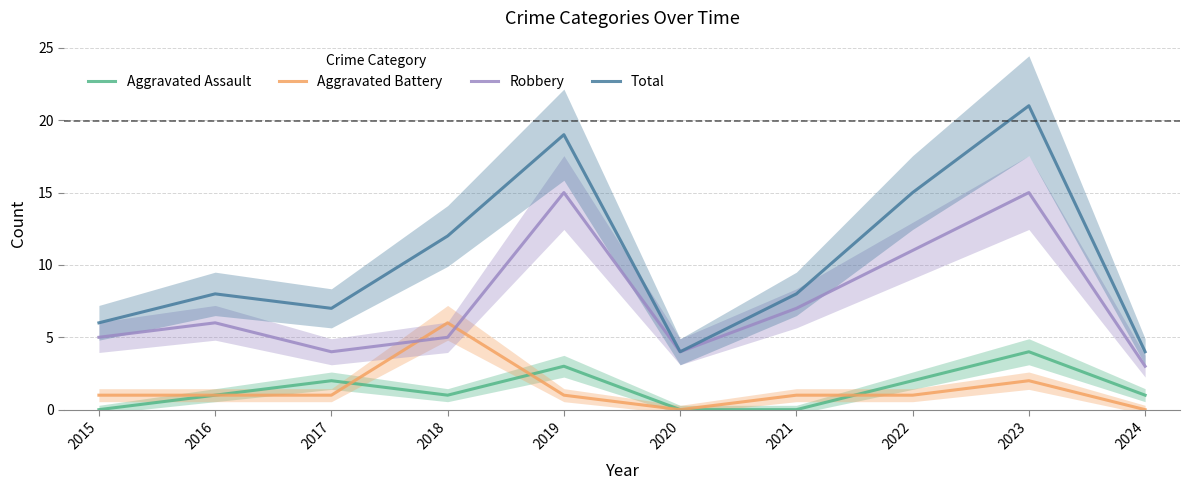

Is this an area chart (filled region under the line)?

No